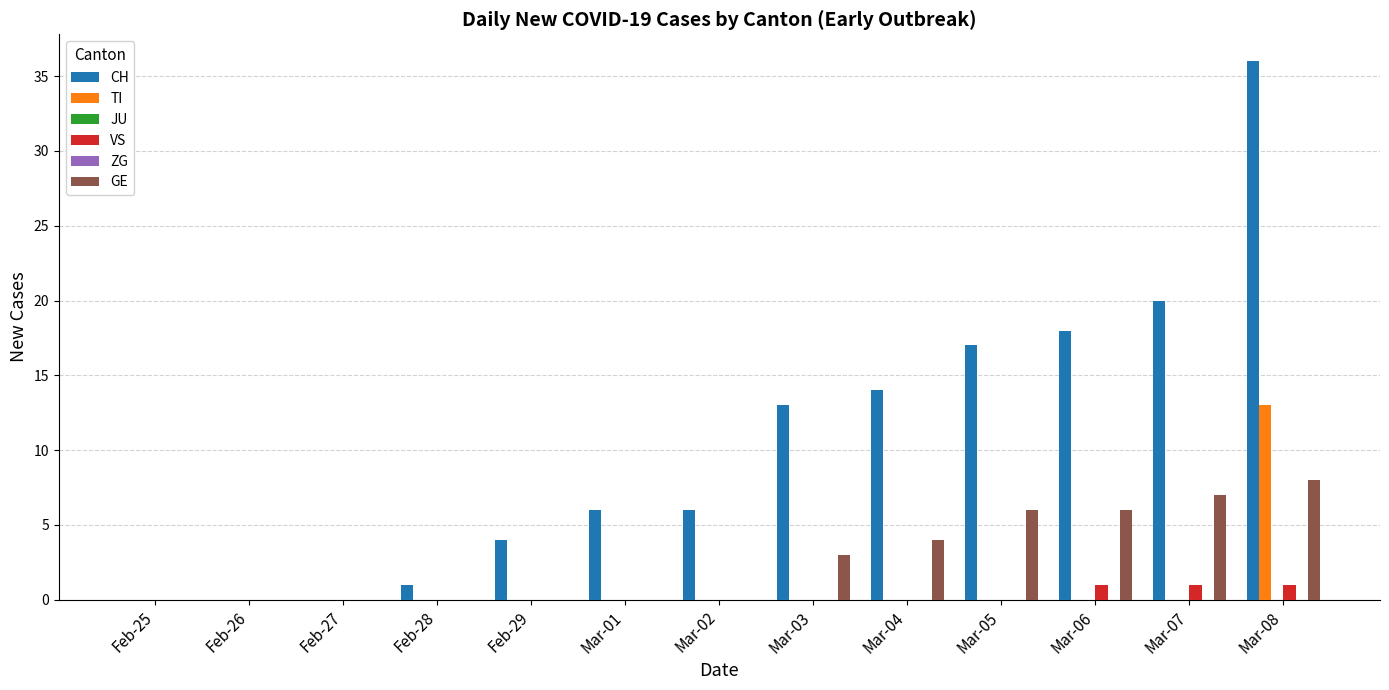

At which label does CH first exceed 6?

Mar-03